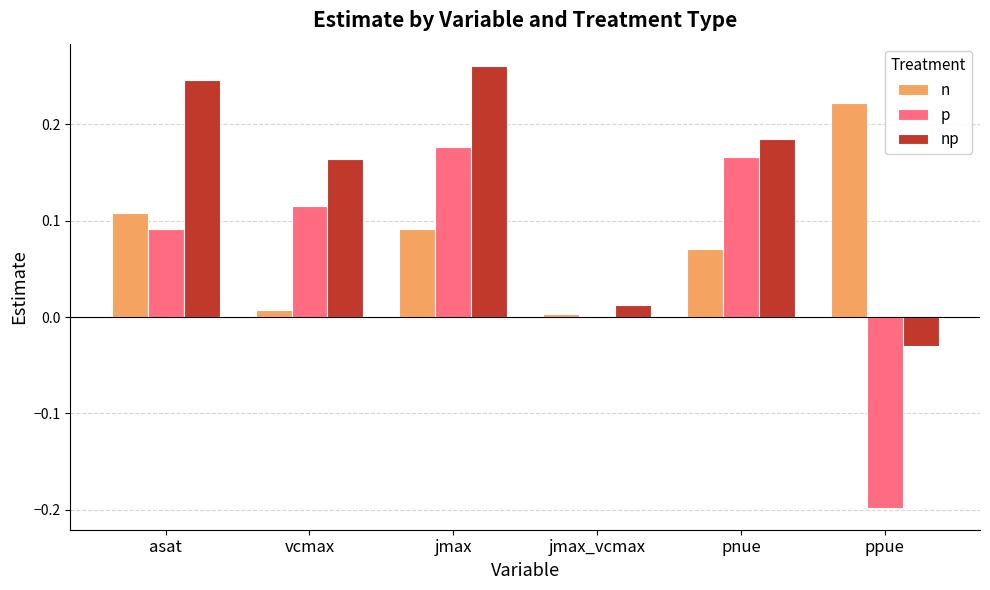

Are the bars grouped side by side (vs. stacked)?

Yes